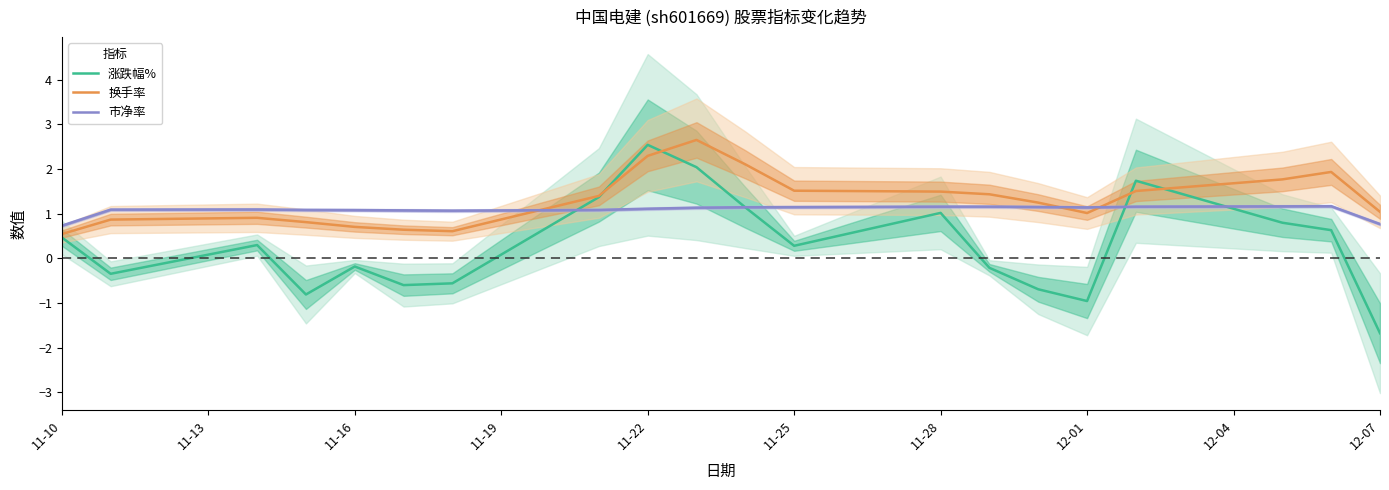

Which category has the lowest value in the 涨跌幅% series?

12-07